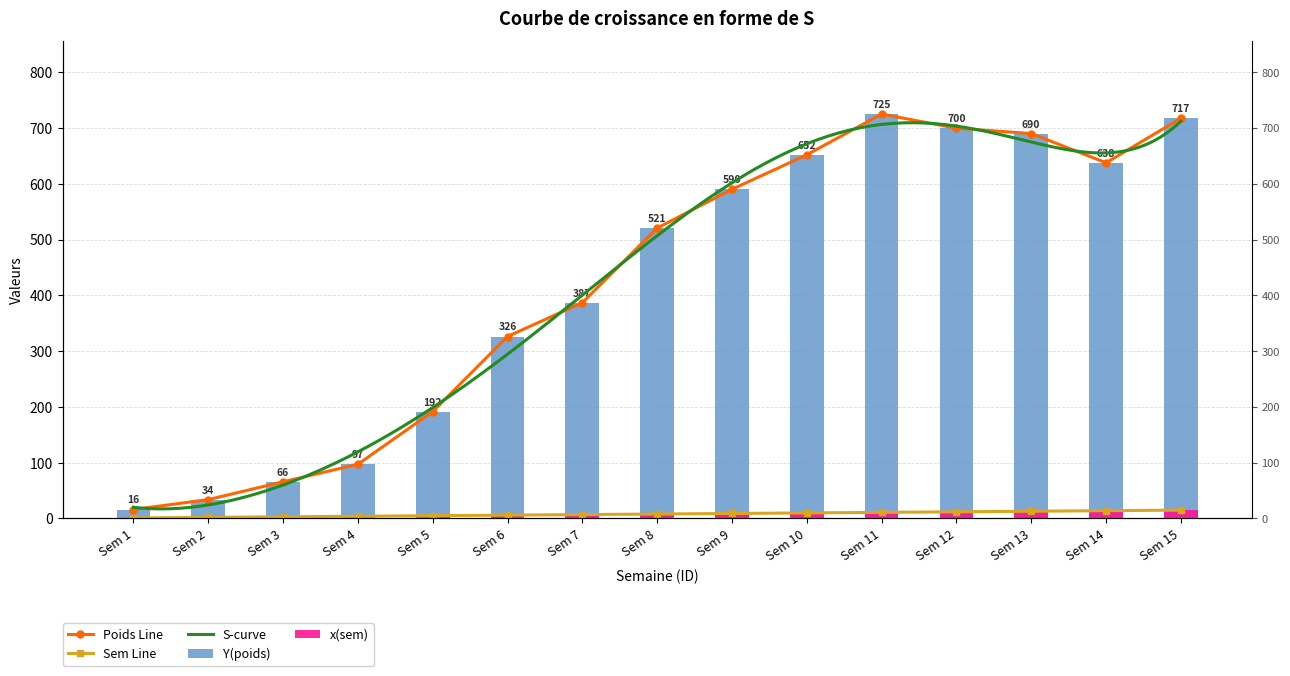

Rank the categories by x(sem) value from highest to lowest.

Sem 15, Sem 14, Sem 13, Sem 12, Sem 11, Sem 10, Sem 9, Sem 8, Sem 7, Sem 6, Sem 5, Sem 4, Sem 3, Sem 2, Sem 1